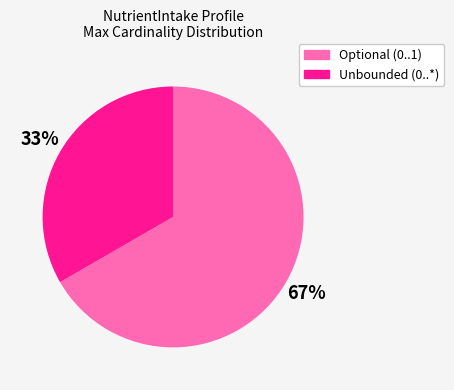

Is there any slice that represents more than half of the pie?

Yes